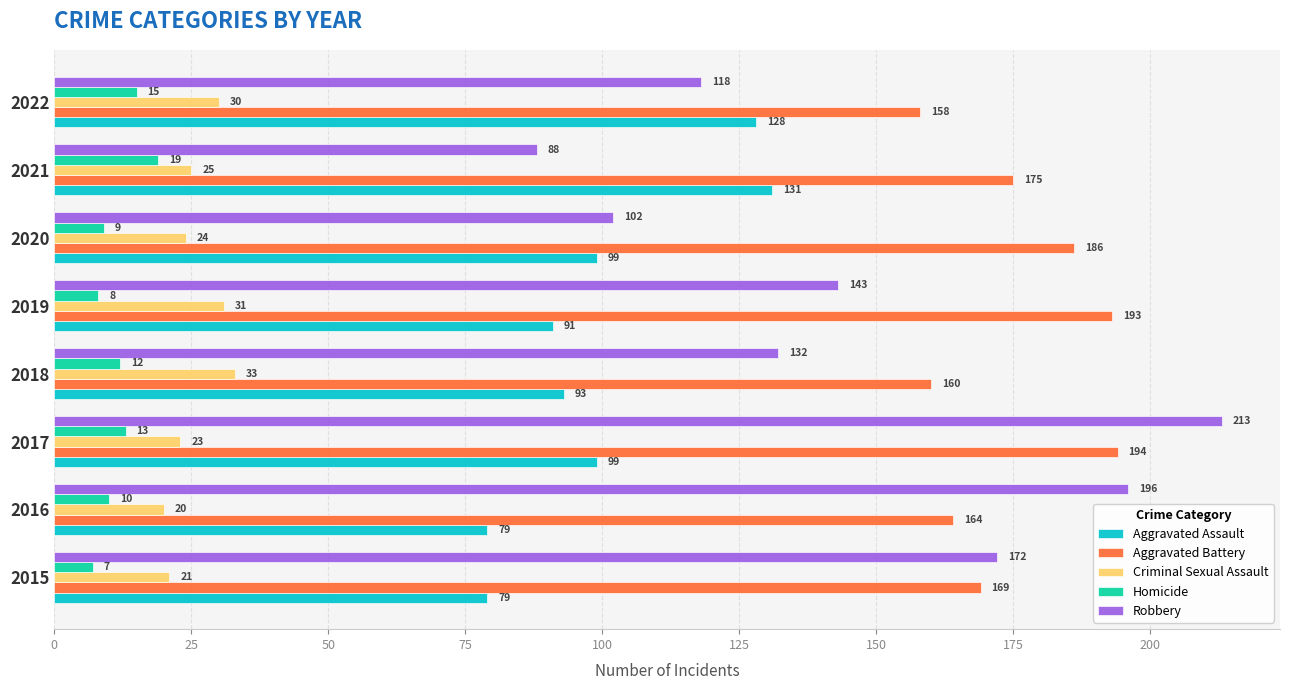

How many values in the Aggravated Assault series are below 99?

4